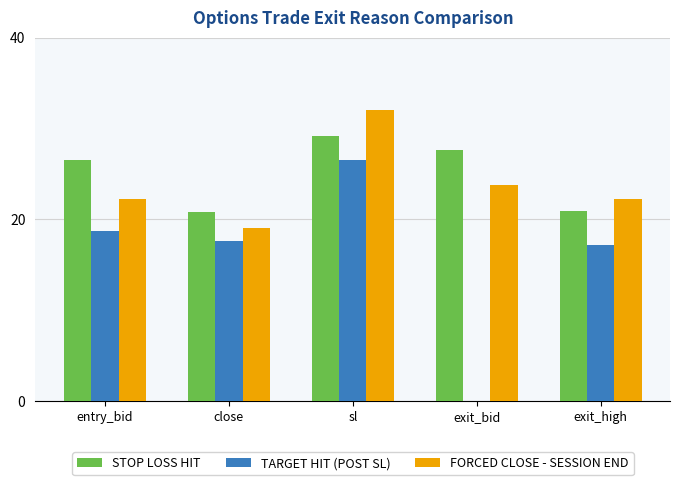

What are all the series names shown in the legend?

STOP LOSS HIT, TARGET HIT (POST SL), FORCED CLOSE - SESSION END